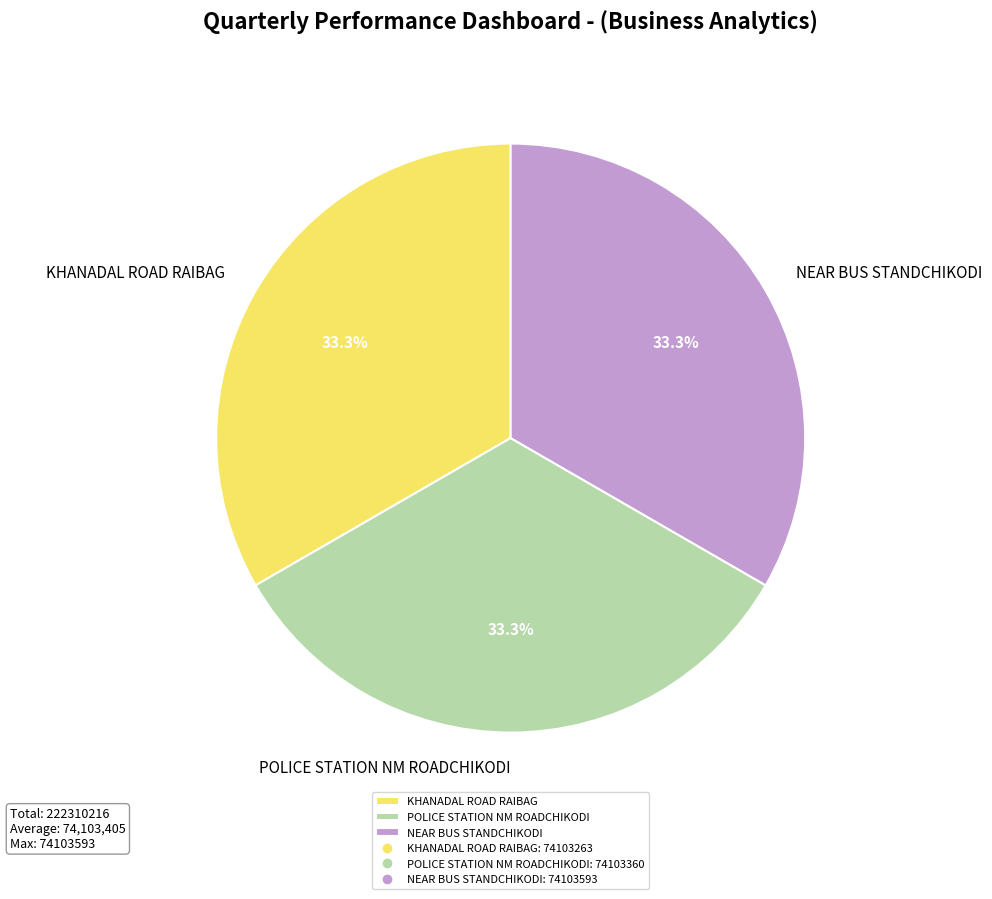

What is the ratio of the value at KHANADAL ROAD RAIBAG to the value at POLICE STATION NM ROADCHIKODI?

1.0